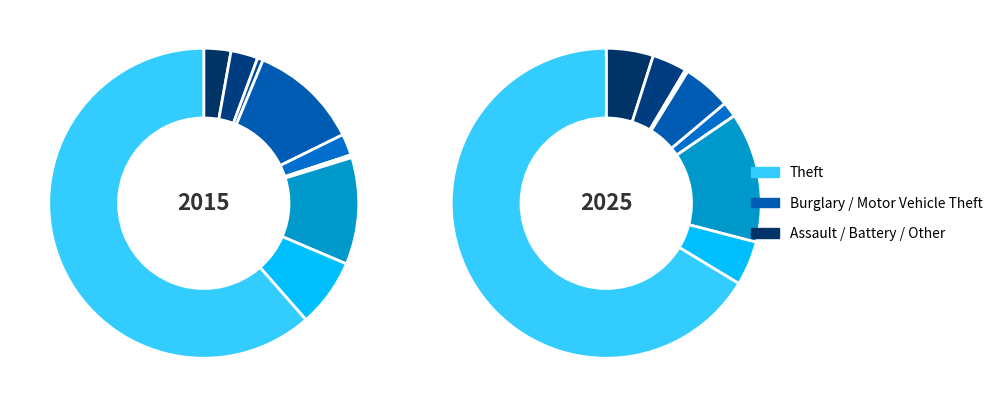

To the nearest percent, what is the difference between the Aggravated Assault and Criminal Sexual Assault slice percentages?

1%